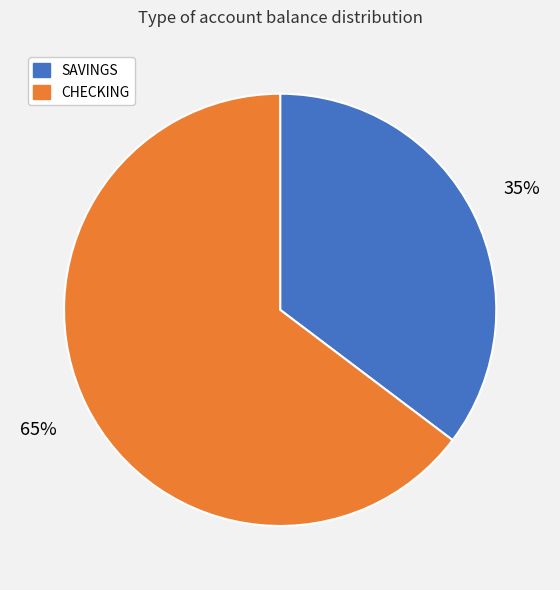

Do SAVINGS and CHECKING together represent more than half of the pie?

Yes